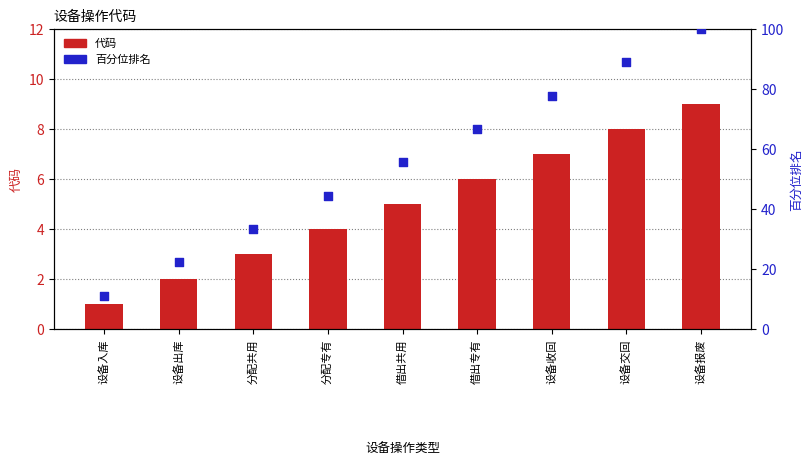

What is the total value across all series at 分配共用?

36.3